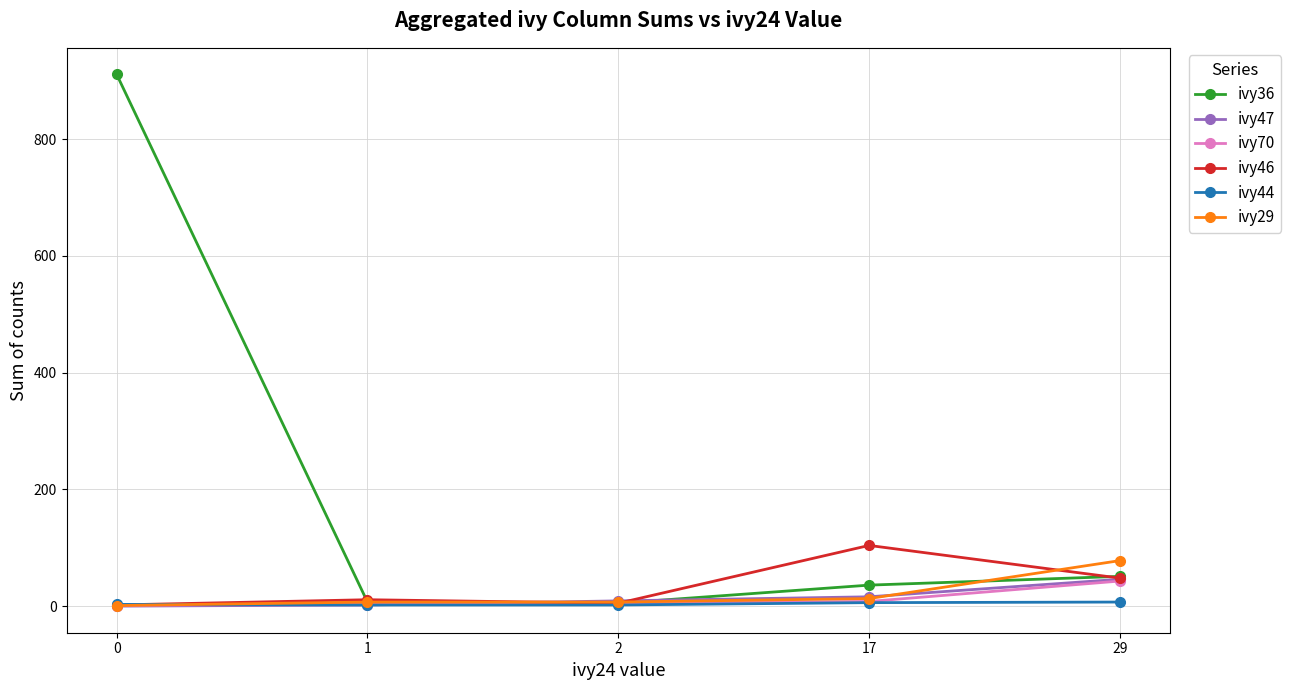

What is the sum of all ivy29 values?

106